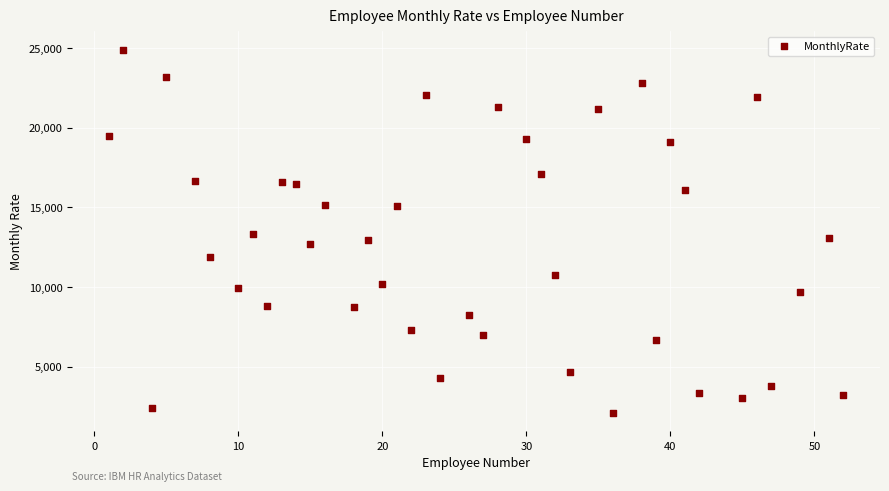

What is the range of X values (max minus min)?

51